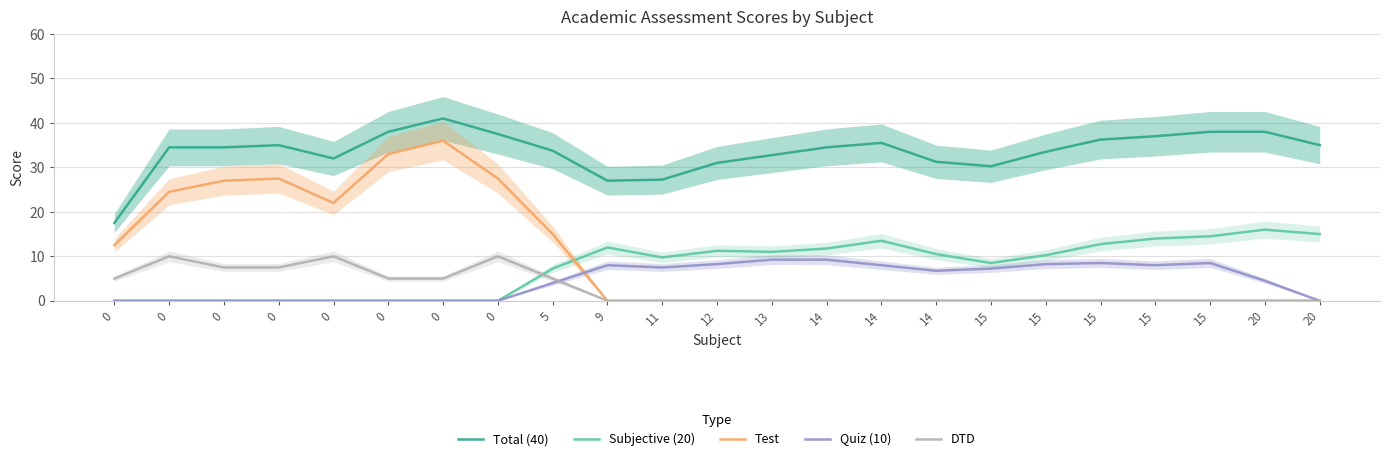

Is the value of Test at 0 greater than the value of Total (40) at 11?

No